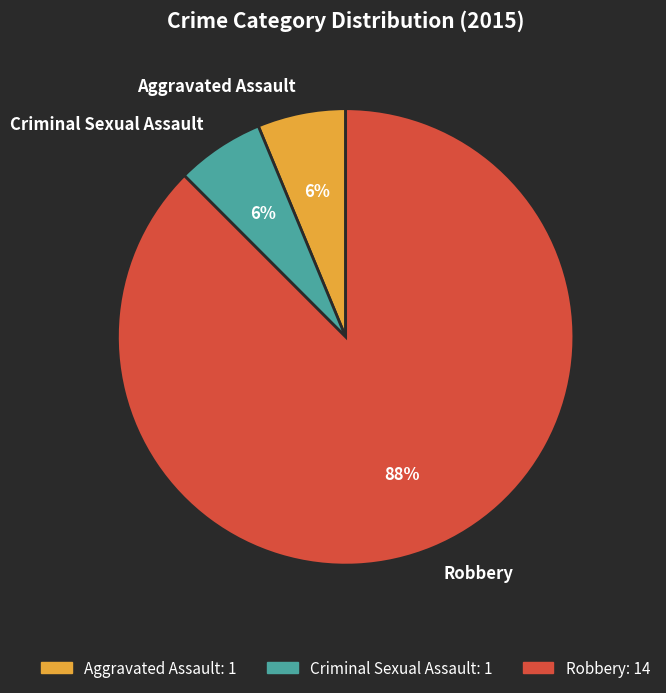

Does Aggravated Assault represent more than half of the total?

No